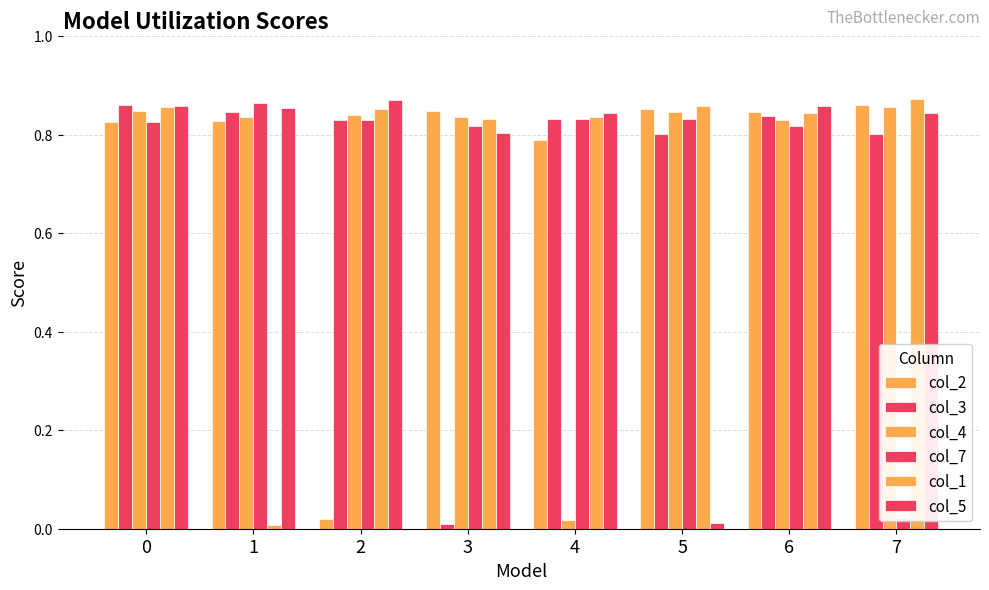

List the labels in order of col_3 value, largest first.

0, 1, 6, 4, 2, 7, 5, 3